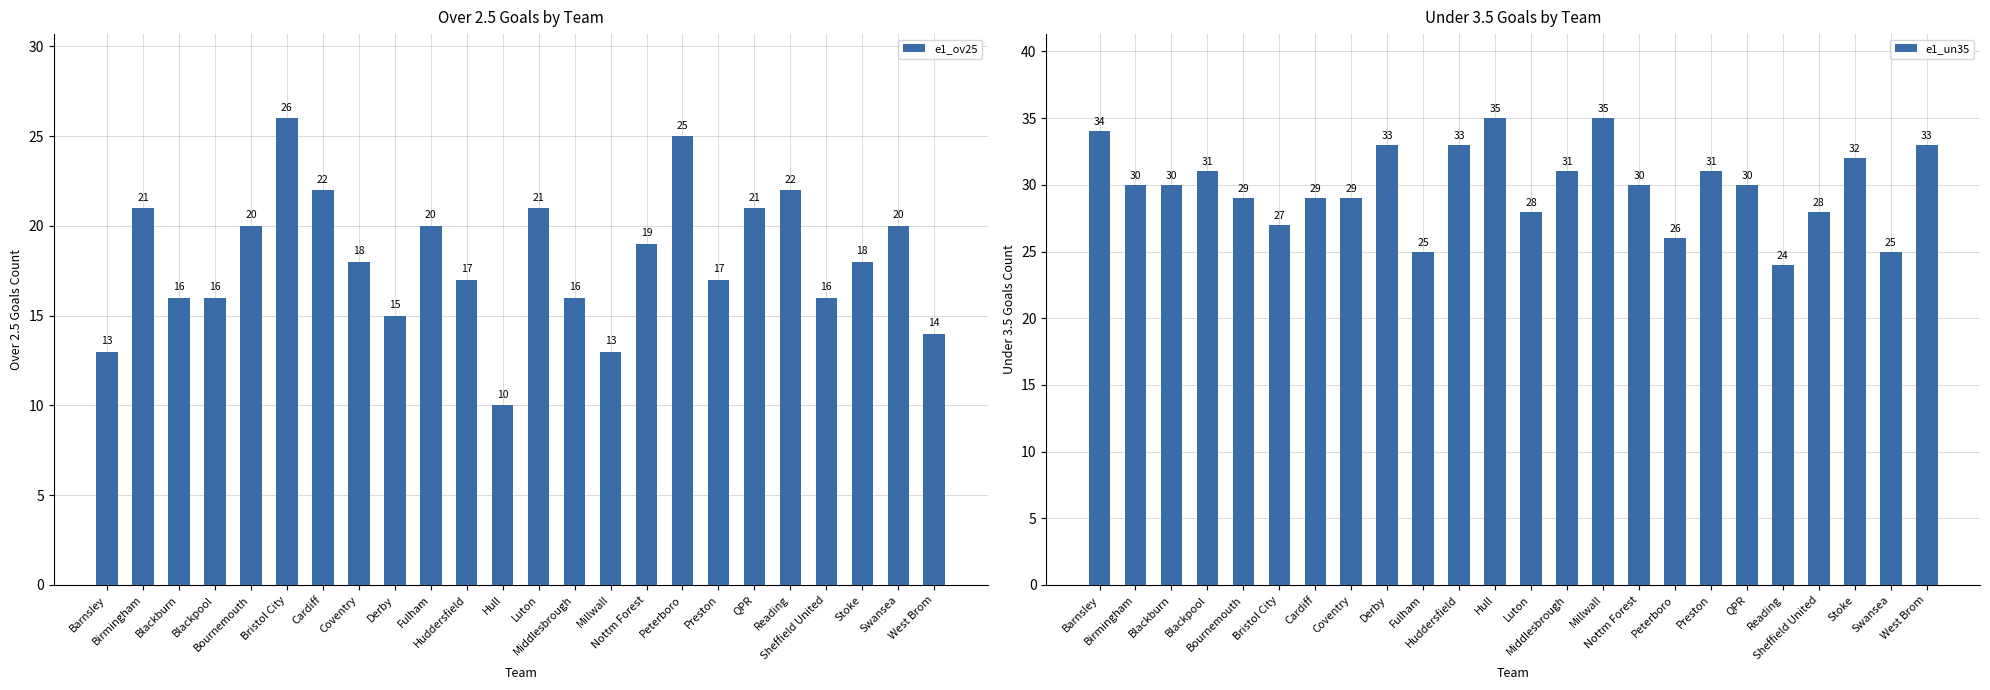

Count the number of categories in the chart.

24